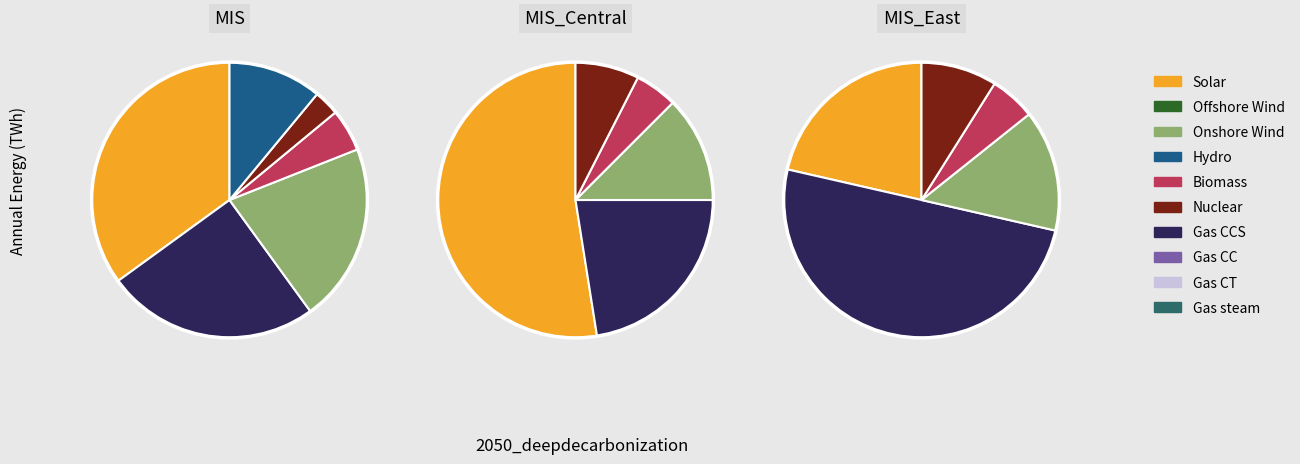

To the nearest percent, what percentage of the pie is 0?

23%